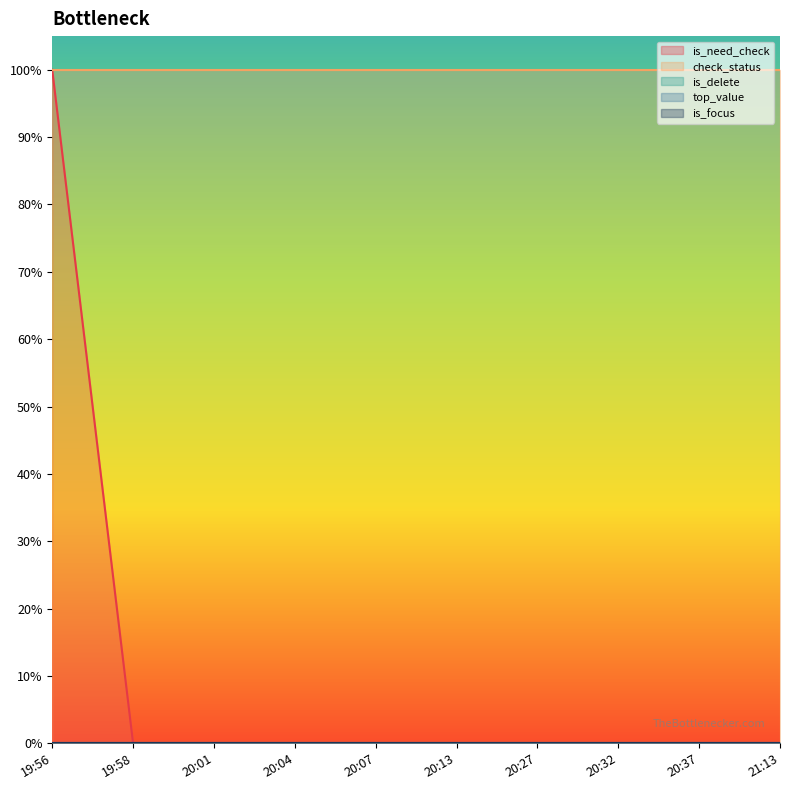

What are all the series names shown in the legend?

is_need_check, check_status, is_delete, top_value, is_focus